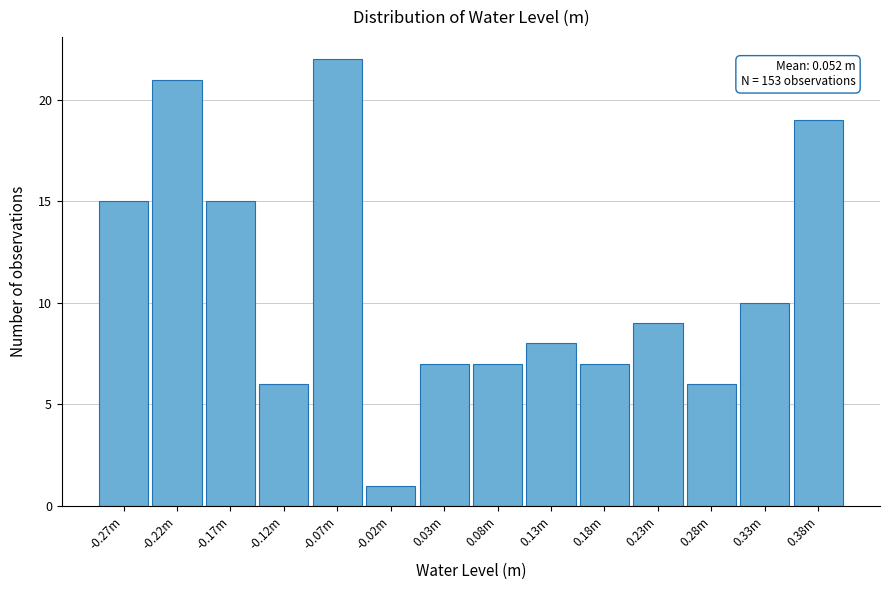

Reading left to right, extract all data points from this chart.

-0.27m=15	-0.22m=21	-0.17m=15	-0.12m=6	-0.07m=22	-0.02m=1	0.03m=7	0.08m=7	0.13m=8	0.18m=7	0.23m=9	0.28m=6	0.33m=10	0.38m=19